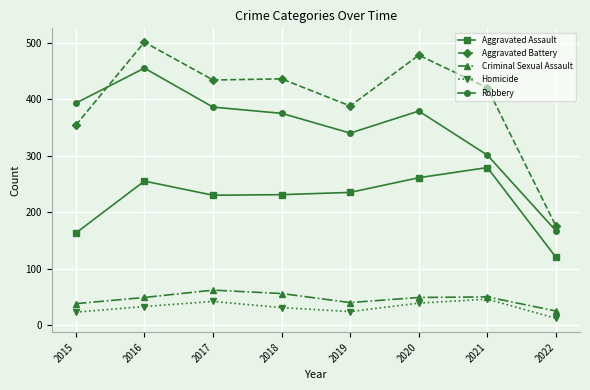

Where is the first local maximum for Aggravated Battery?

2016